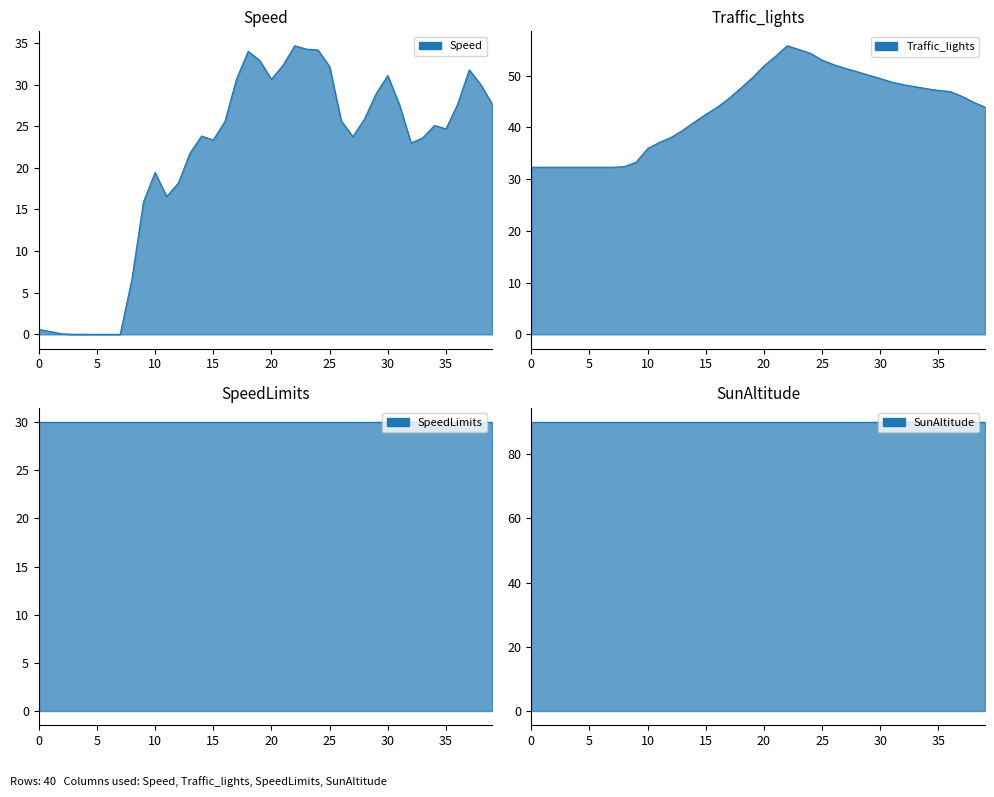

Which has a higher value, 29 or 5?

29